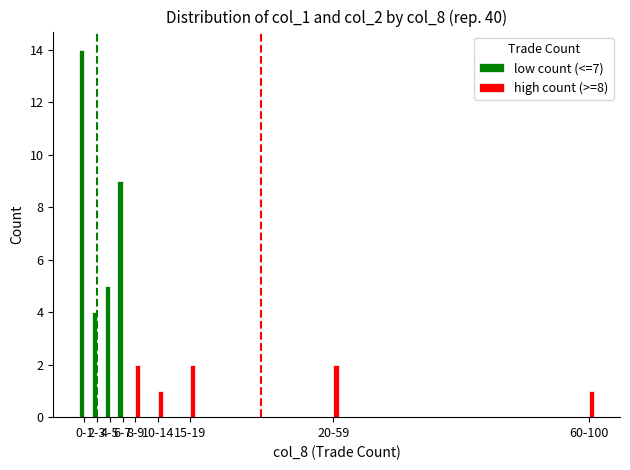

Which category has the highest value across all series?

0-1